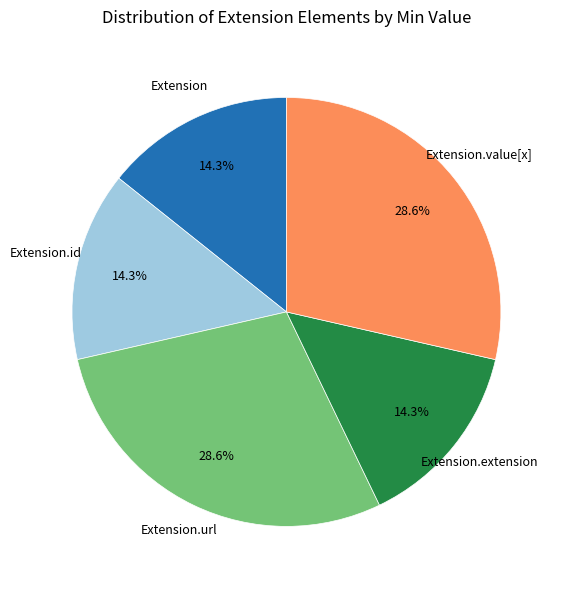

Is there a majority slice in this chart?

No